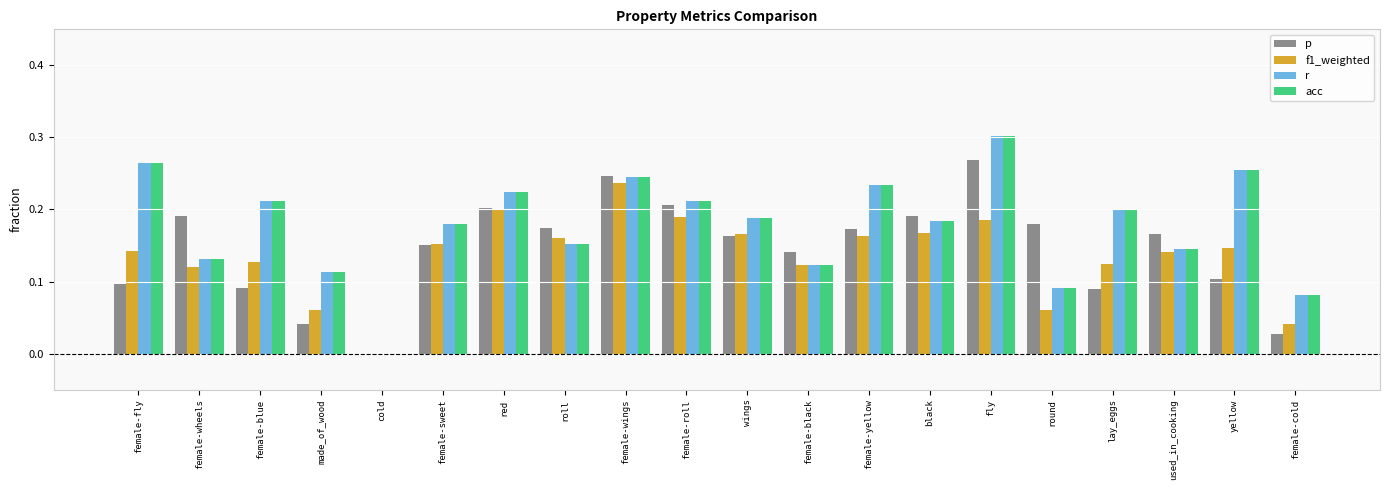

Is the value of r at black greater than the value of p at female-cold?

Yes